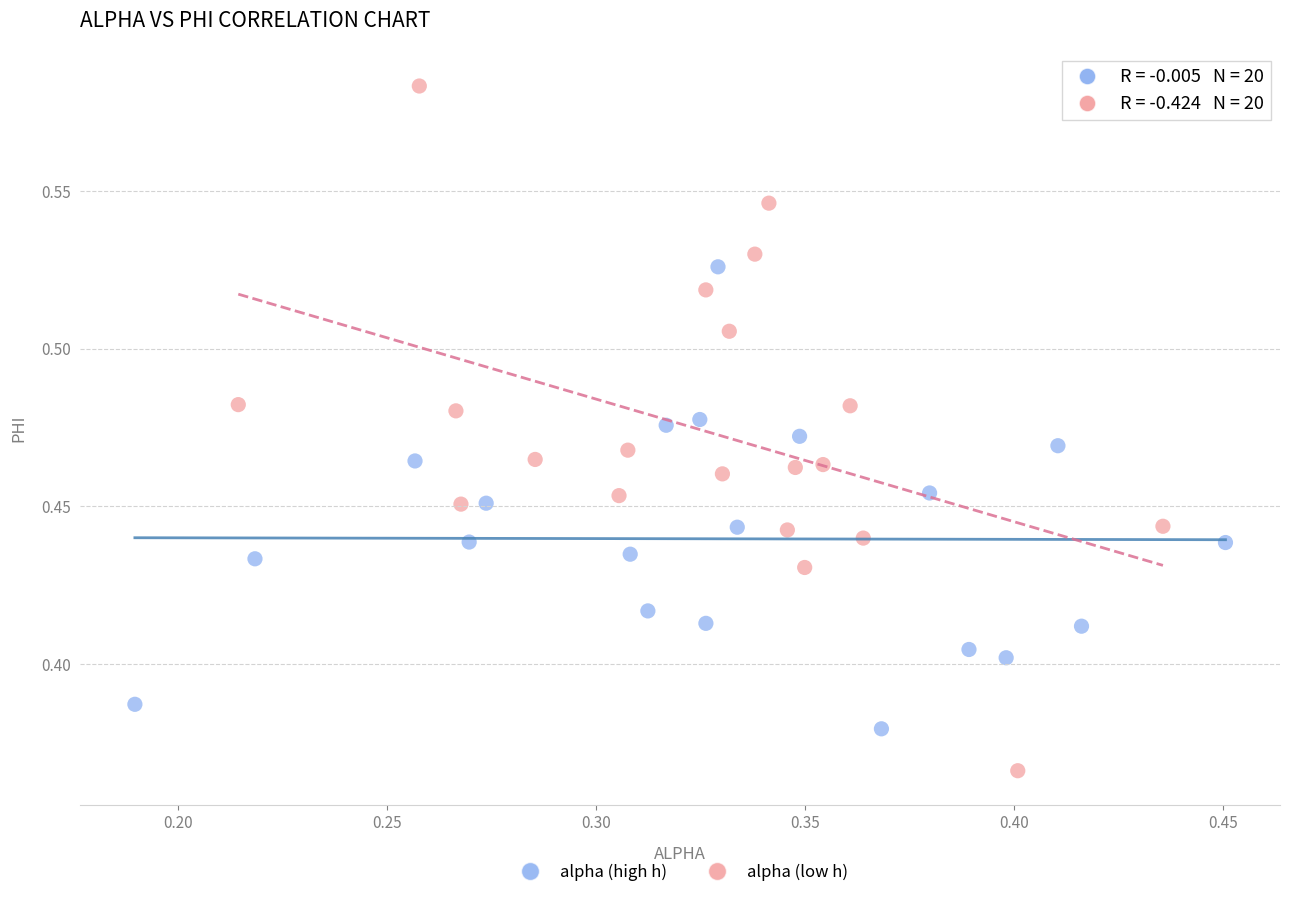

Which series has the largest Y range (max minus min)?

alpha (low h)